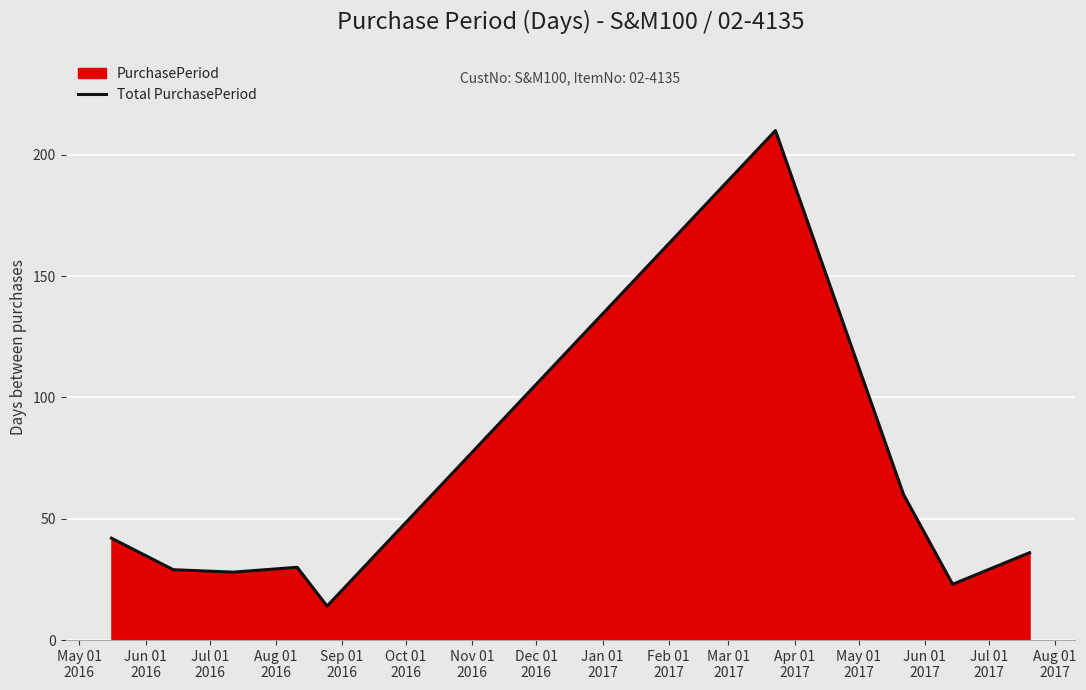

What is the greatest value displayed?

210